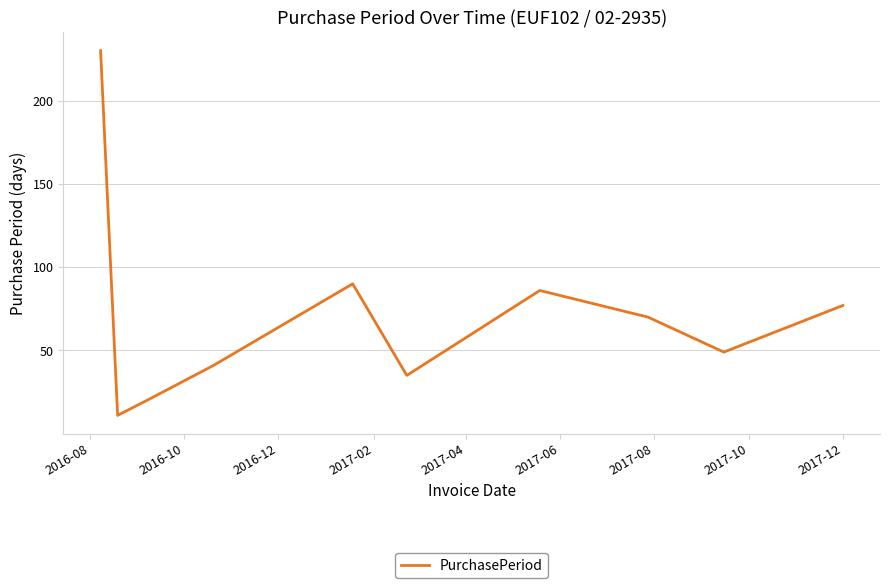

What is the minimum value shown in the chart?

11